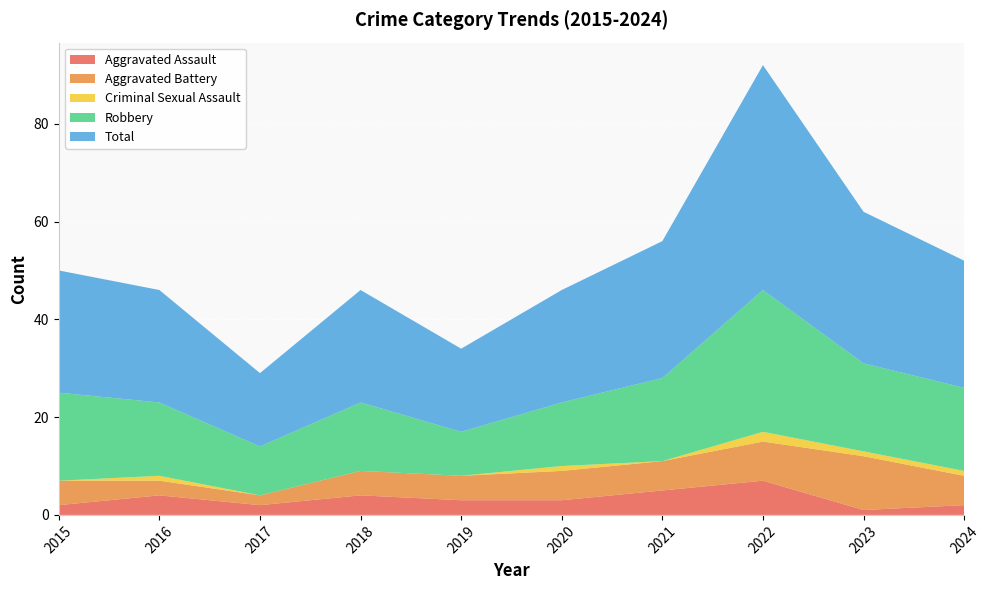

Reading left to right, list all the values displayed in this chart.

Aggravated Assault: 2	4	2	4	3	3	5	7	1	2
Aggravated Battery: 5	3	2	5	5	6	6	8	11	6
Criminal Sexual Assault: 0	1	0	0	0	1	0	2	1	1
Robbery: 18	15	10	14	9	13	17	29	18	17
Total: 25	23	15	23	17	23	28	46	31	26